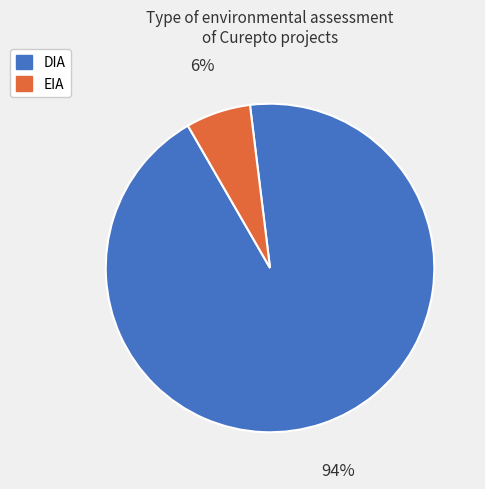

The DIA slice represents 99% of the pie. True or false?

False